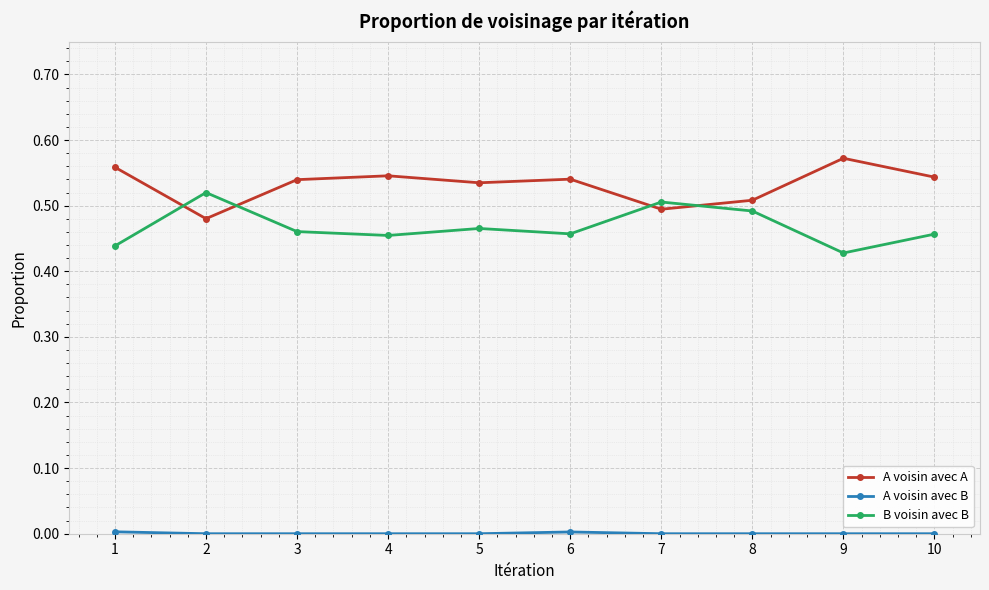

What is the sum of the A voisin avec A values at 6 and 9?

1.1